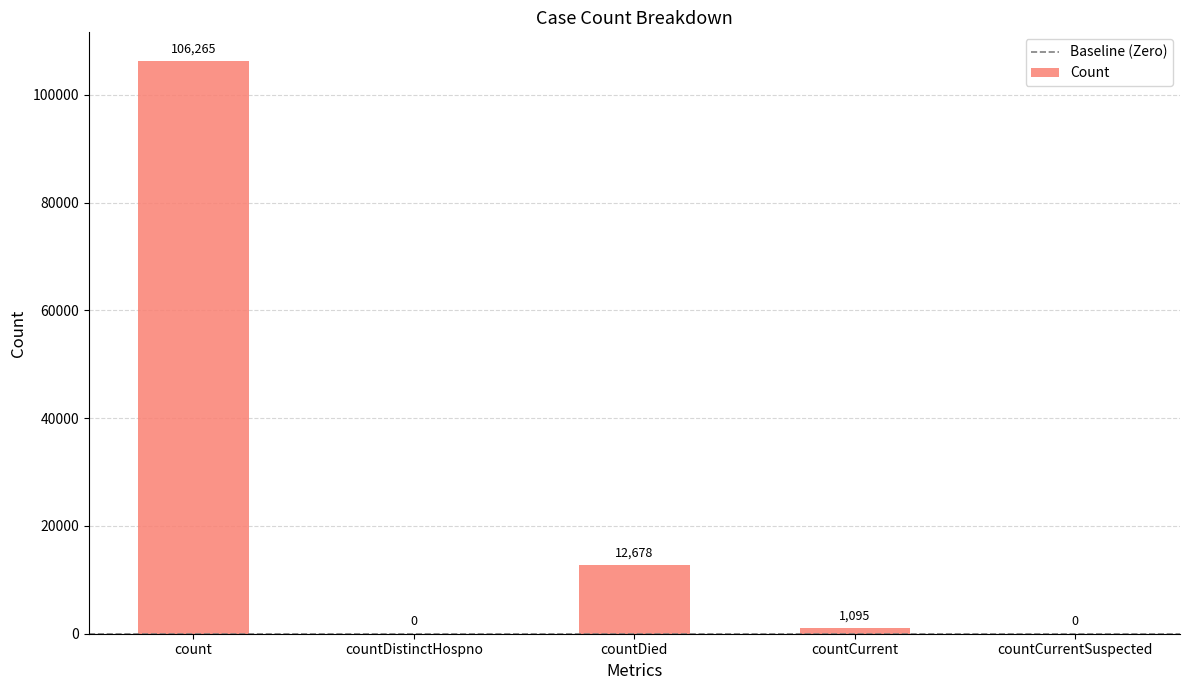

Read the value at countCurrent.

1095